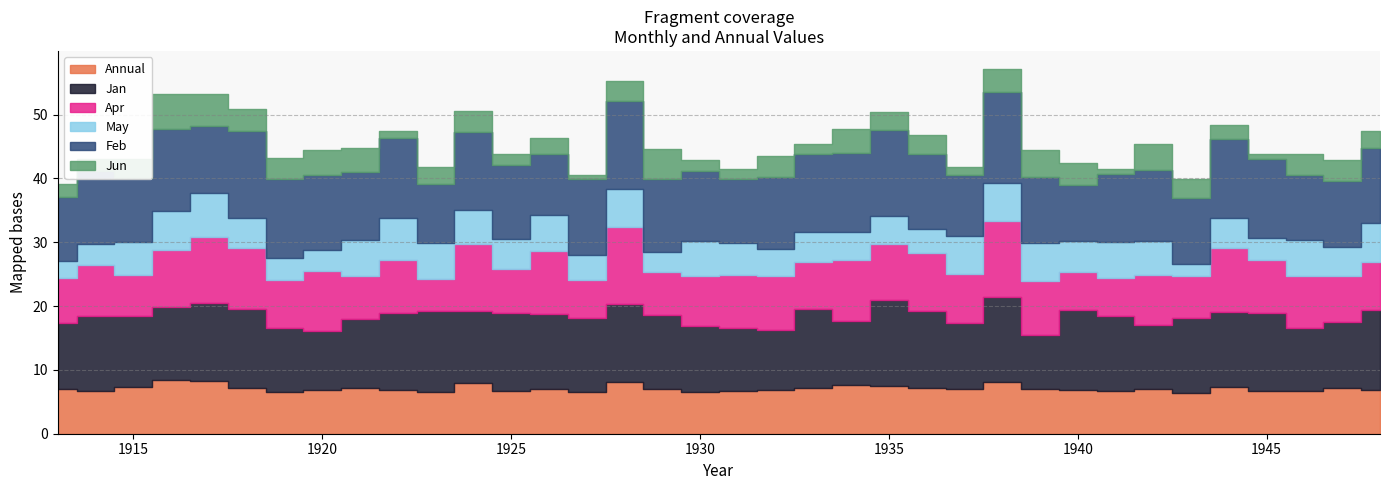

Which category has the lowest value in the Feb series?

1940